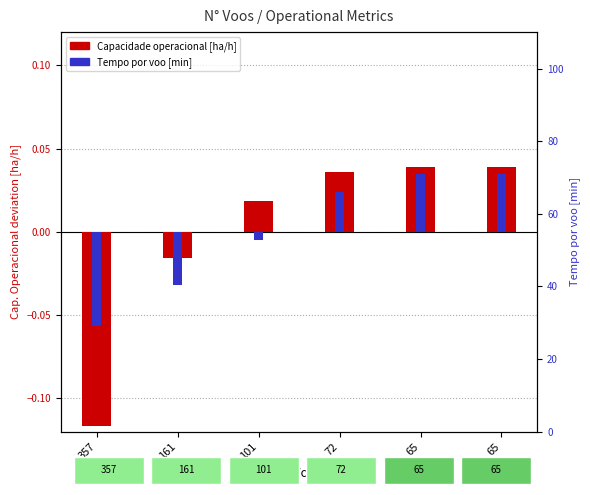

True or false: Tempo por voo [min] has a value of -0.0 at 357.

False